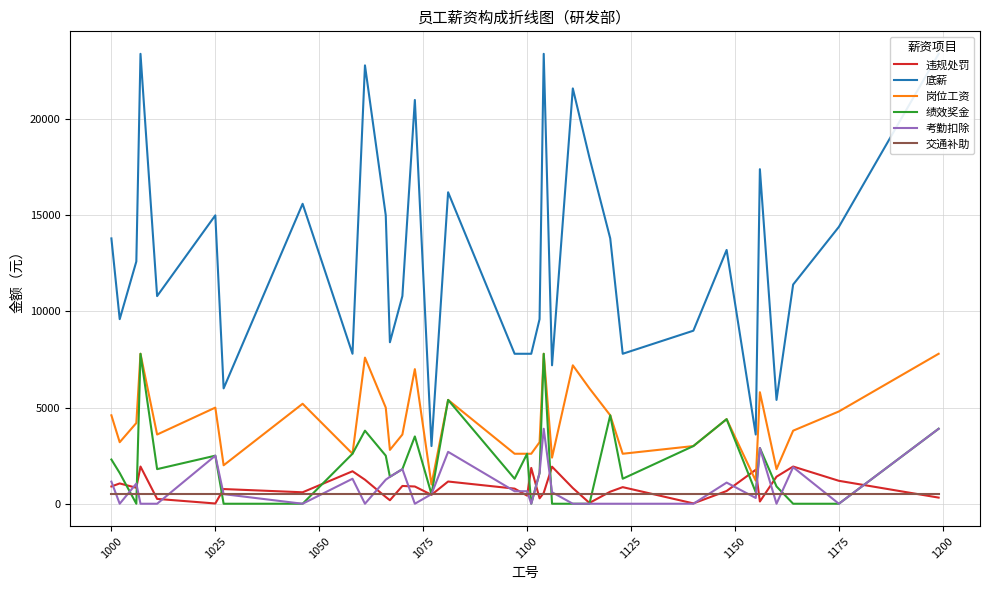

How many interior local valleys does the 违规处罚 series have?

10